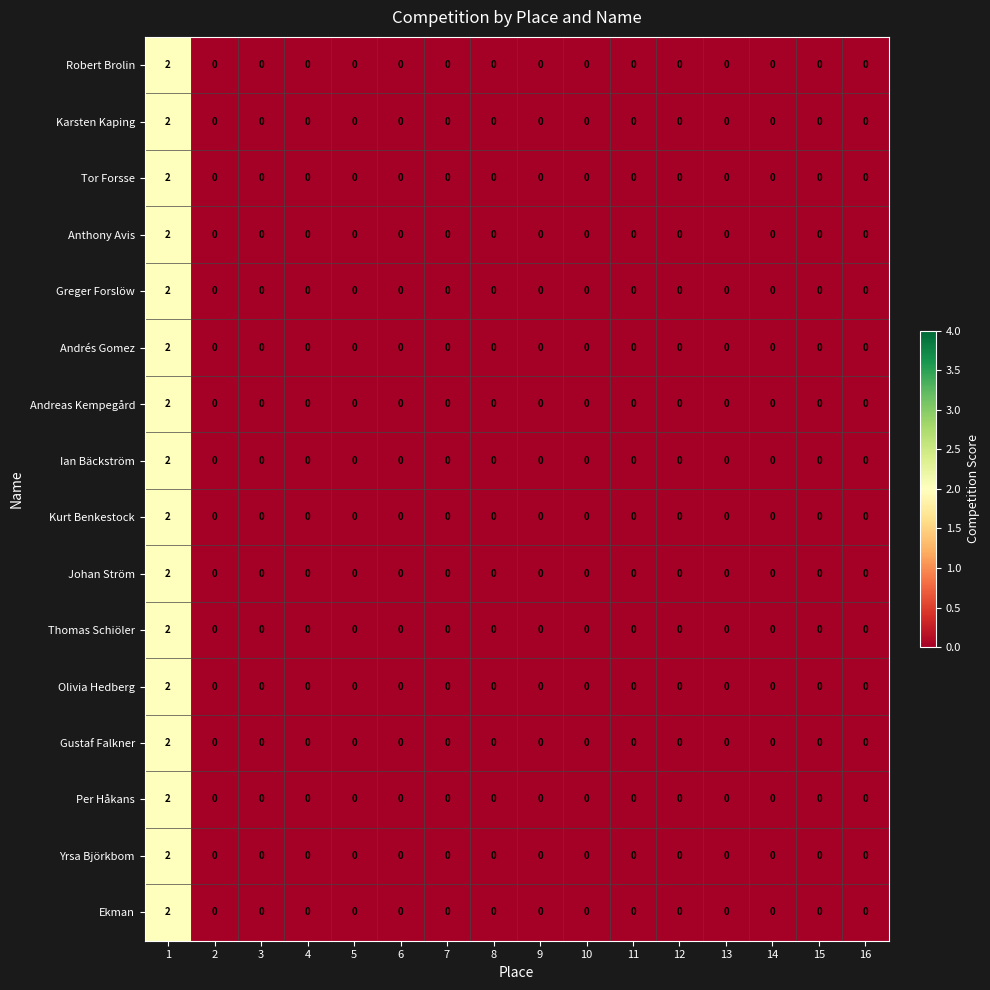

Count the Kurt Benkestock values in the range 0 to 1.

15